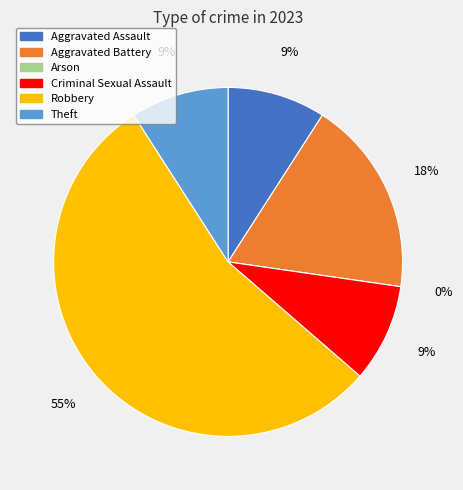

Is it true that Theft is 15% of the pie?

False